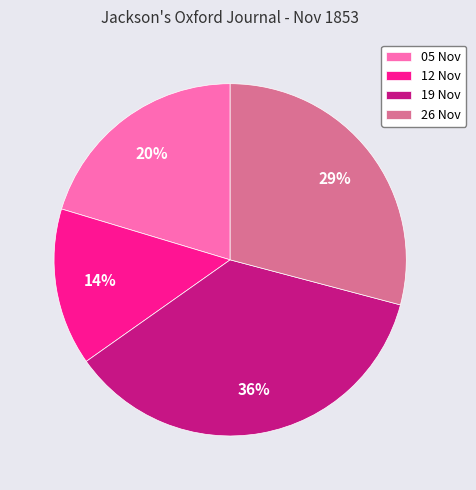

Is it true that 19 Nov is 36% of the pie?

True